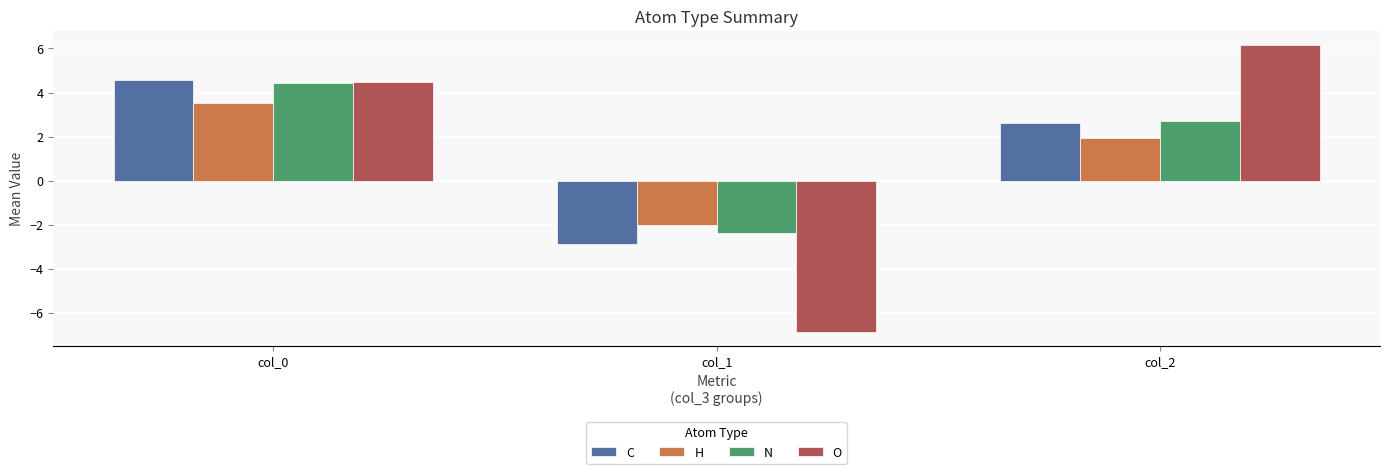

How many negative values does the C series have?

1